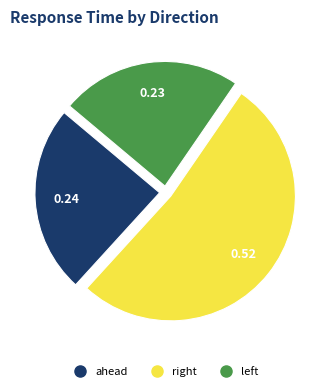

The ahead slice represents 19% of the pie. True or false?

False